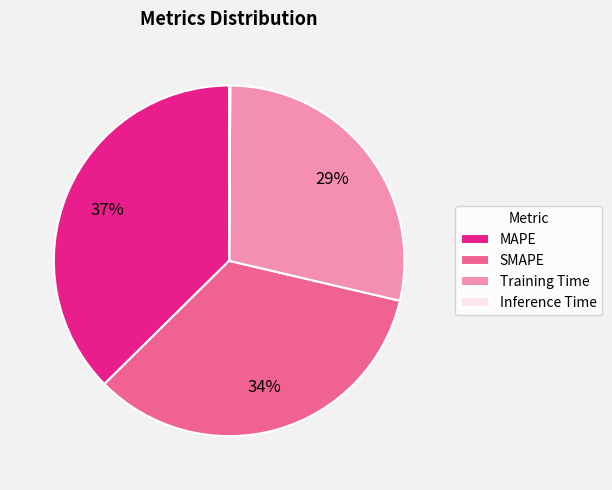

True or false: SMAPE accounts for 34% of the total.

True